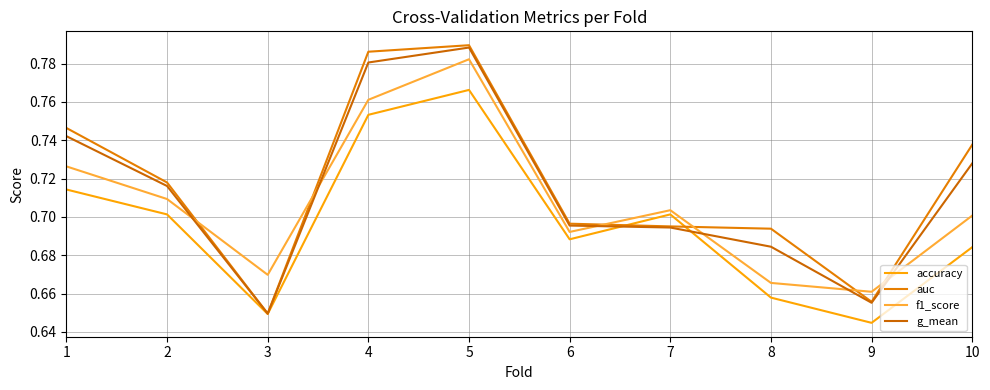

List the series in order of their peak value, lowest first.

accuracy, f1_score, g_mean, auc